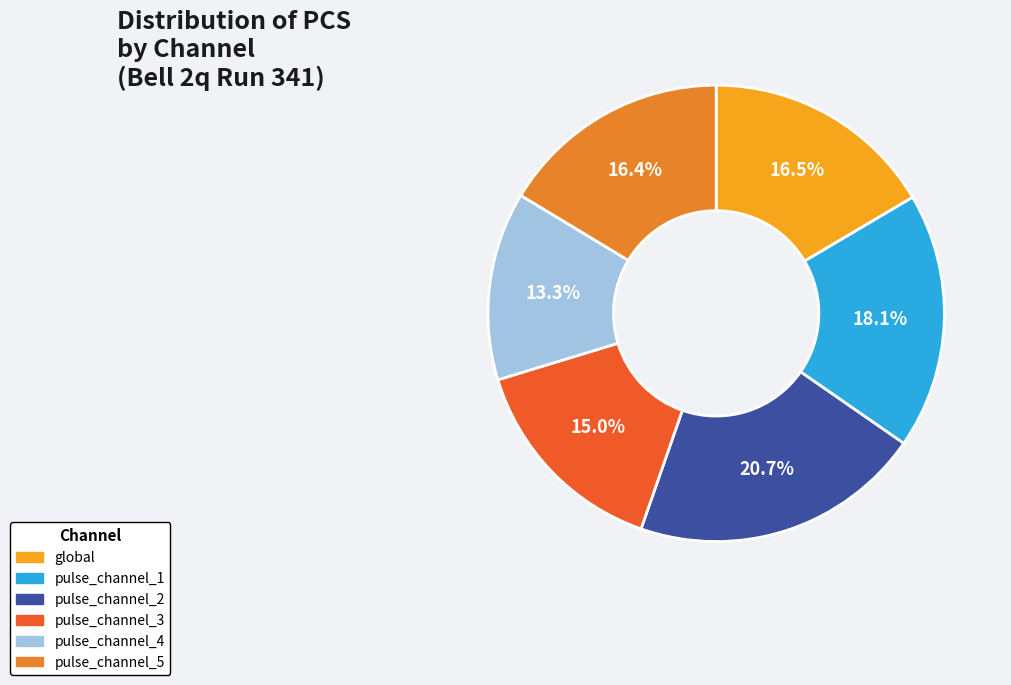

What portion of the pie excludes pulse_channel_5?

83.6%